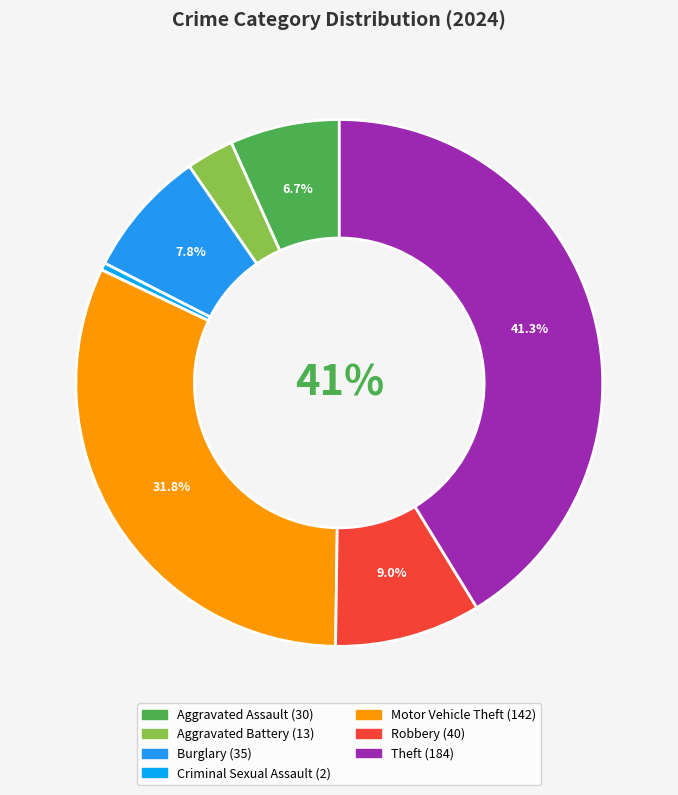

To the nearest percent, what is the difference between the largest and smallest slice percentages?

41%